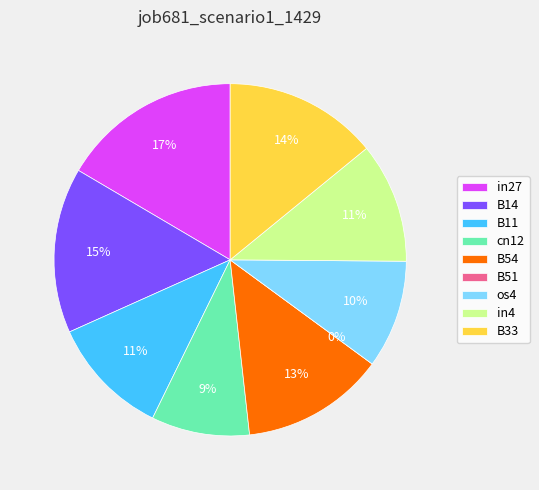

How many segments does this pie chart have?

9